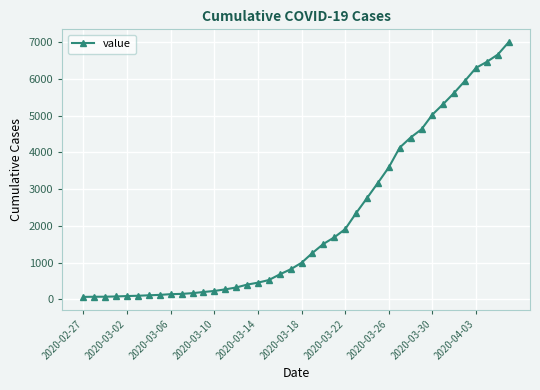

What is the difference between the maximum and minimum values?

6939